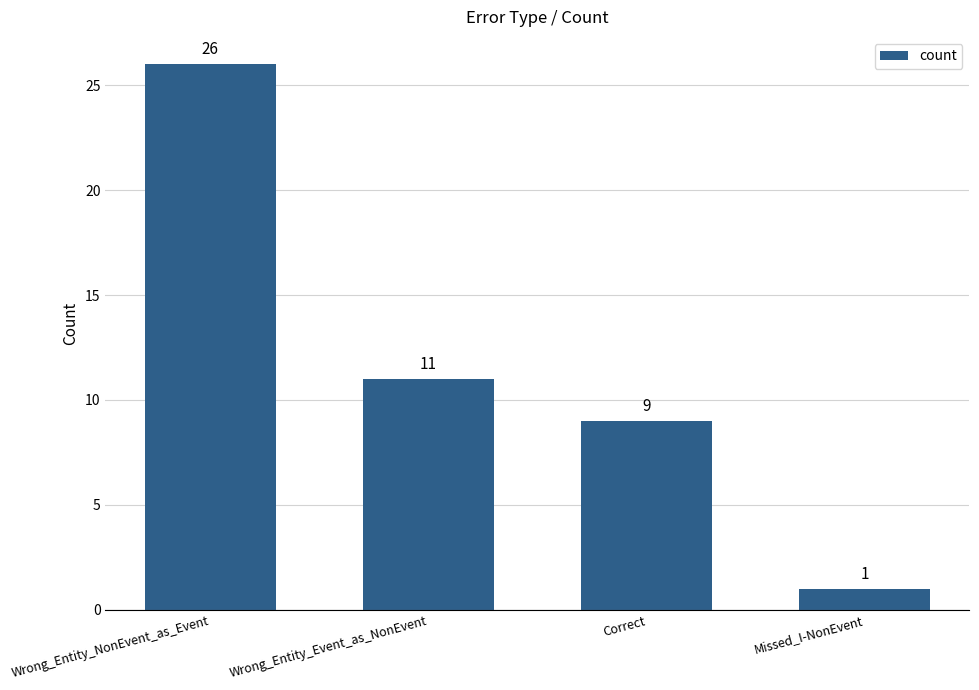

The chart shows a value of 37 at Wrong_Entity_NonEvent_as_Event. True or false?

False